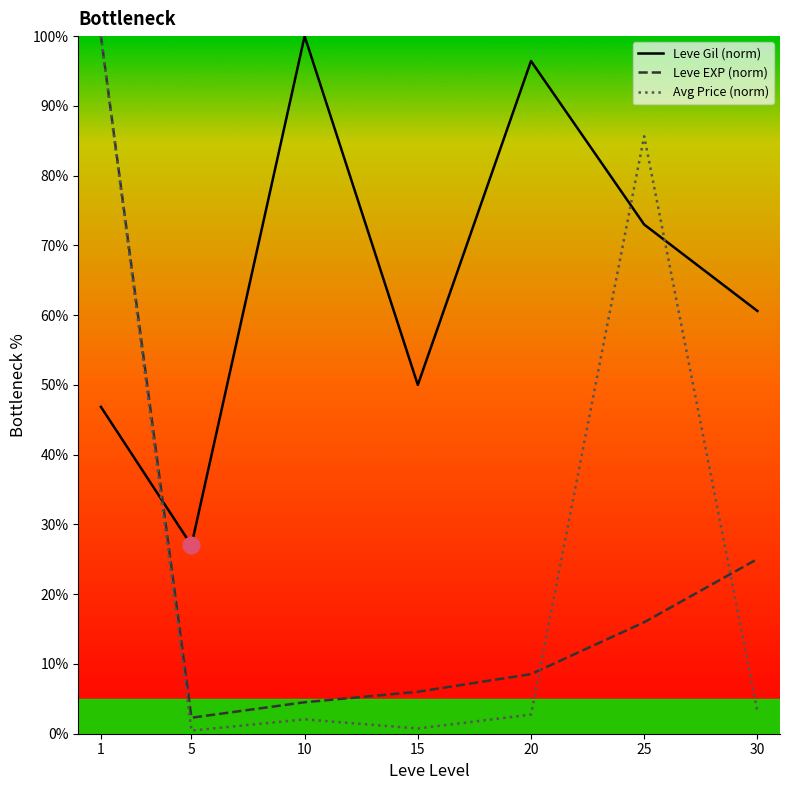

What is the highest value of the Avg Price (norm) series?

100.0